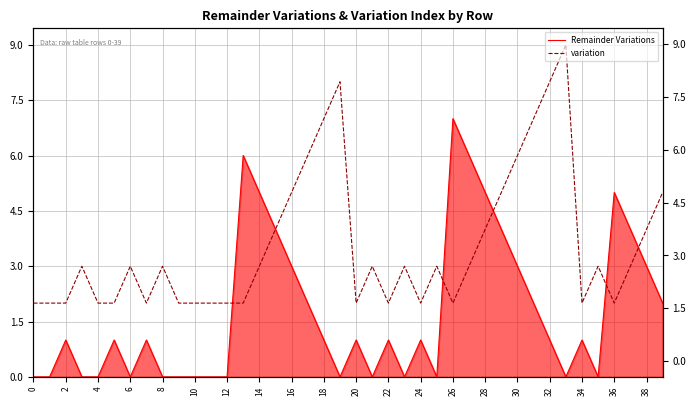

Which has a higher value, 31 or 34?

31